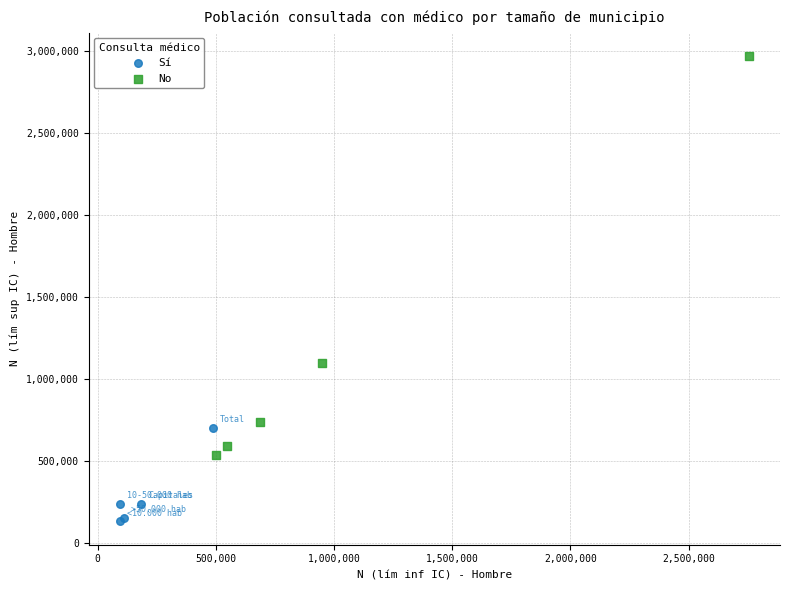

Which series contains the highest Y value?

No